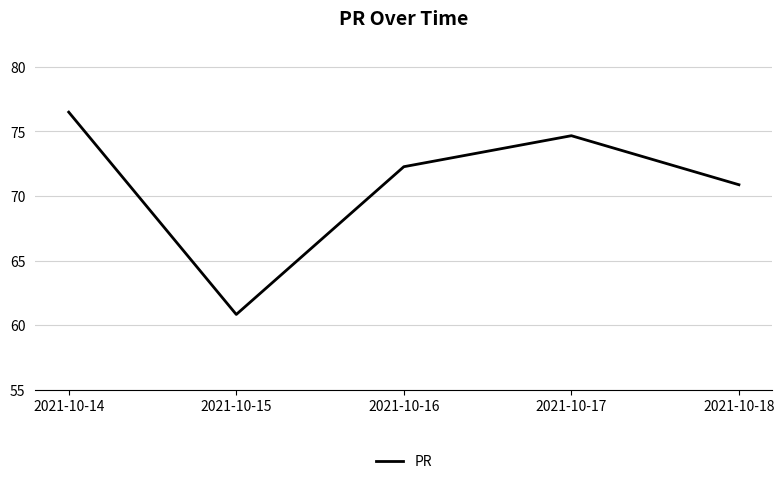

Is this an area chart (filled region under the line)?

No